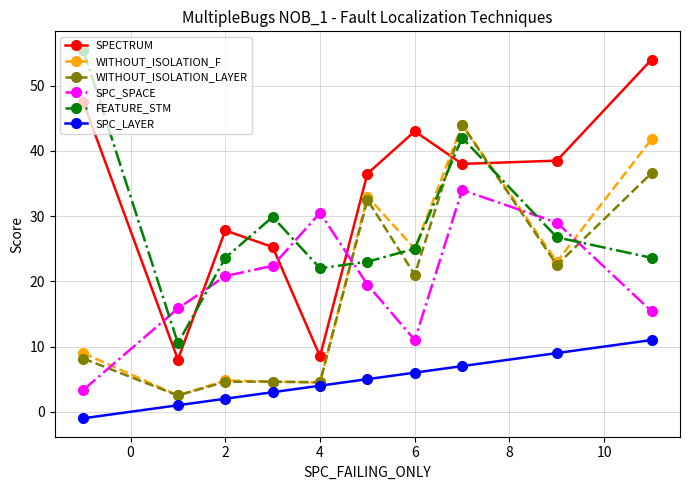

True or false: SPECTRUM has more than 1 points higher than both neighbors.

True